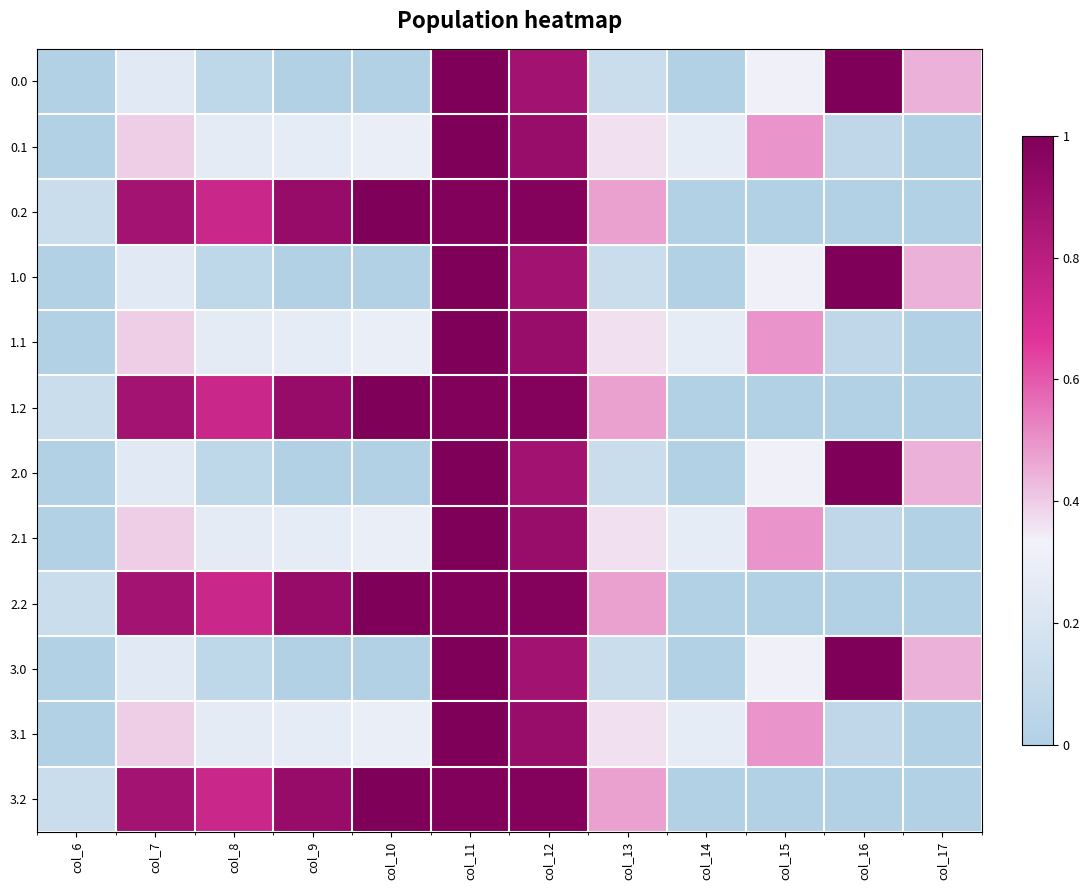

Reading left to right, list all the values displayed in this chart.

0.0: col_6=0.0	col_7=0.2	col_8=0.1	col_9=0.0	col_10=0.0	col_11=1.0	col_12=0.9	col_13=0.1	col_14=0.0	col_15=0.3	col_16=1.0	col_17=0.4
0.1: col_6=0.0	col_7=0.4	col_8=0.3	col_9=0.3	col_10=0.3	col_11=1.0	col_12=0.9	col_13=0.4	col_14=0.3	col_15=0.5	col_16=0.1	col_17=0.0
0.2: col_6=0.1	col_7=0.9	col_8=0.7	col_9=0.9	col_10=1.0	col_11=1.0	col_12=1.0	col_13=0.5	col_14=0.0	col_15=0.0	col_16=0.0	col_17=0.0
1.0: col_6=0.0	col_7=0.2	col_8=0.1	col_9=0.0	col_10=0.0	col_11=1.0	col_12=0.9	col_13=0.1	col_14=0.0	col_15=0.3	col_16=1.0	col_17=0.4
1.1: col_6=0.0	col_7=0.4	col_8=0.3	col_9=0.3	col_10=0.3	col_11=1.0	col_12=0.9	col_13=0.4	col_14=0.3	col_15=0.5	col_16=0.1	col_17=0.0
1.2: col_6=0.1	col_7=0.9	col_8=0.7	col_9=0.9	col_10=1.0	col_11=1.0	col_12=1.0	col_13=0.5	col_14=0.0	col_15=0.0	col_16=0.0	col_17=0.0
2.0: col_6=0.0	col_7=0.2	col_8=0.1	col_9=0.0	col_10=0.0	col_11=1.0	col_12=0.9	col_13=0.1	col_14=0.0	col_15=0.3	col_16=1.0	col_17=0.4
2.1: col_6=0.0	col_7=0.4	col_8=0.3	col_9=0.3	col_10=0.3	col_11=1.0	col_12=0.9	col_13=0.4	col_14=0.3	col_15=0.5	col_16=0.1	col_17=0.0
2.2: col_6=0.1	col_7=0.9	col_8=0.7	col_9=0.9	col_10=1.0	col_11=1.0	col_12=1.0	col_13=0.5	col_14=0.0	col_15=0.0	col_16=0.0	col_17=0.0
3.0: col_6=0.0	col_7=0.2	col_8=0.1	col_9=0.0	col_10=0.0	col_11=1.0	col_12=0.9	col_13=0.1	col_14=0.0	col_15=0.3	col_16=1.0	col_17=0.4
3.1: col_6=0.0	col_7=0.4	col_8=0.3	col_9=0.3	col_10=0.3	col_11=1.0	col_12=0.9	col_13=0.4	col_14=0.3	col_15=0.5	col_16=0.1	col_17=0.0
3.2: col_6=0.1	col_7=0.9	col_8=0.7	col_9=0.9	col_10=1.0	col_11=1.0	col_12=1.0	col_13=0.5	col_14=0.0	col_15=0.0	col_16=0.0	col_17=0.0